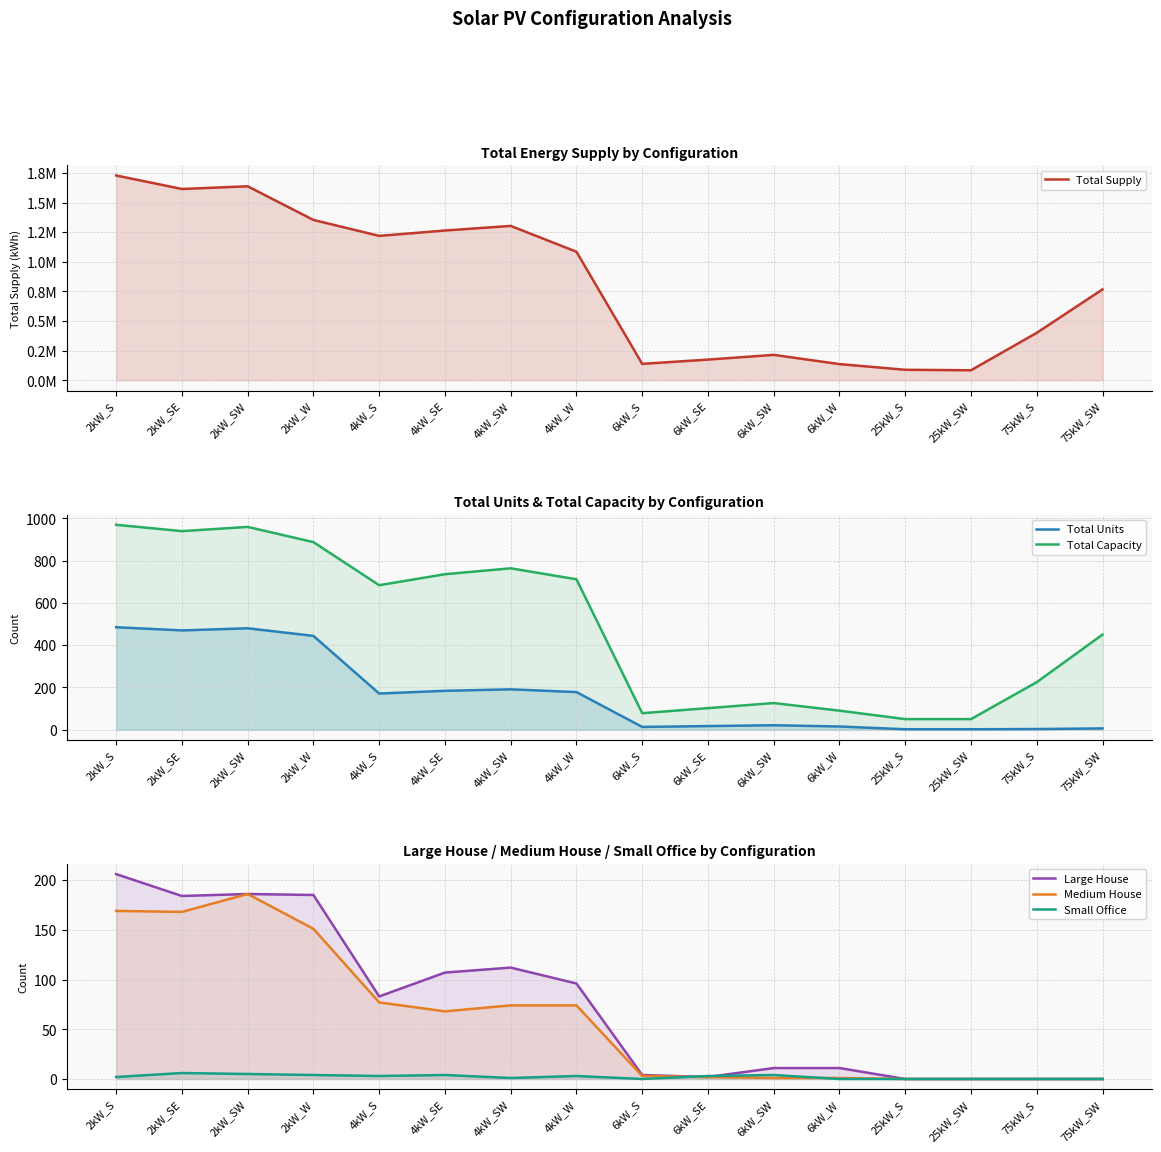

Count the number of categories in the chart.

16